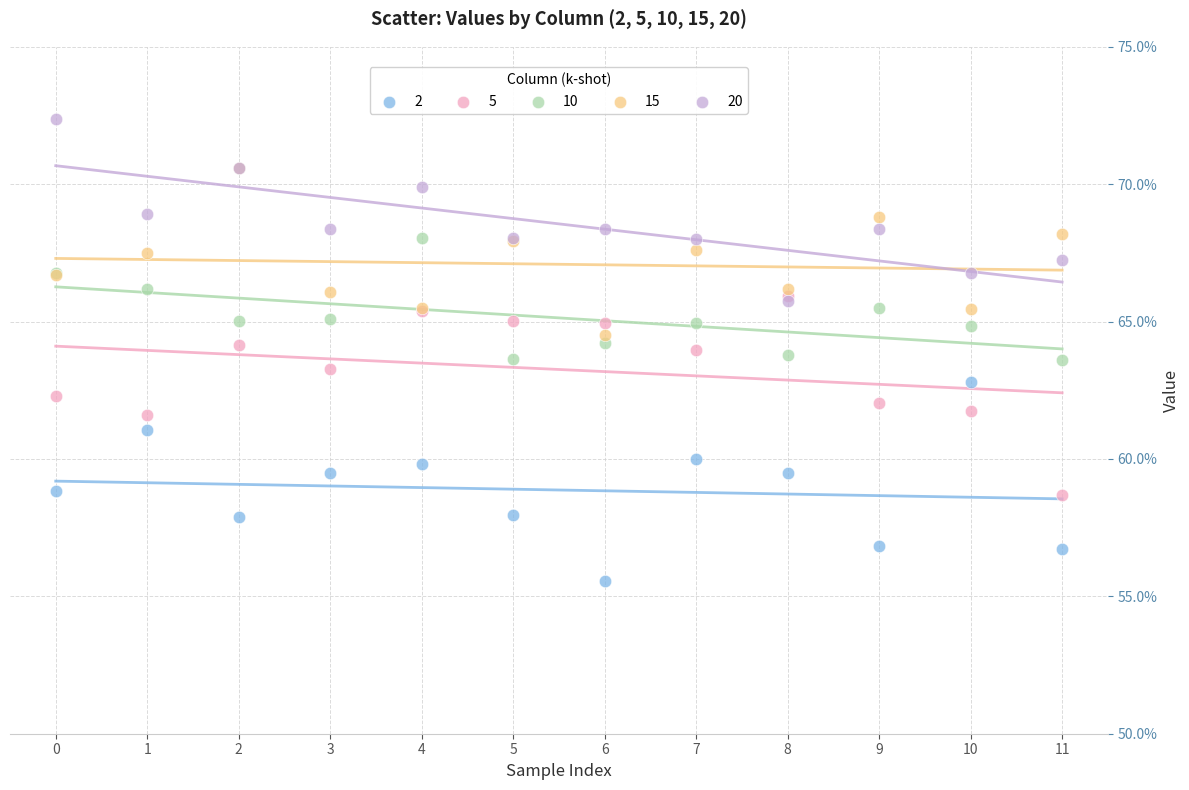

What are all the series names shown in the legend?

2, 5, 10, 15, 20